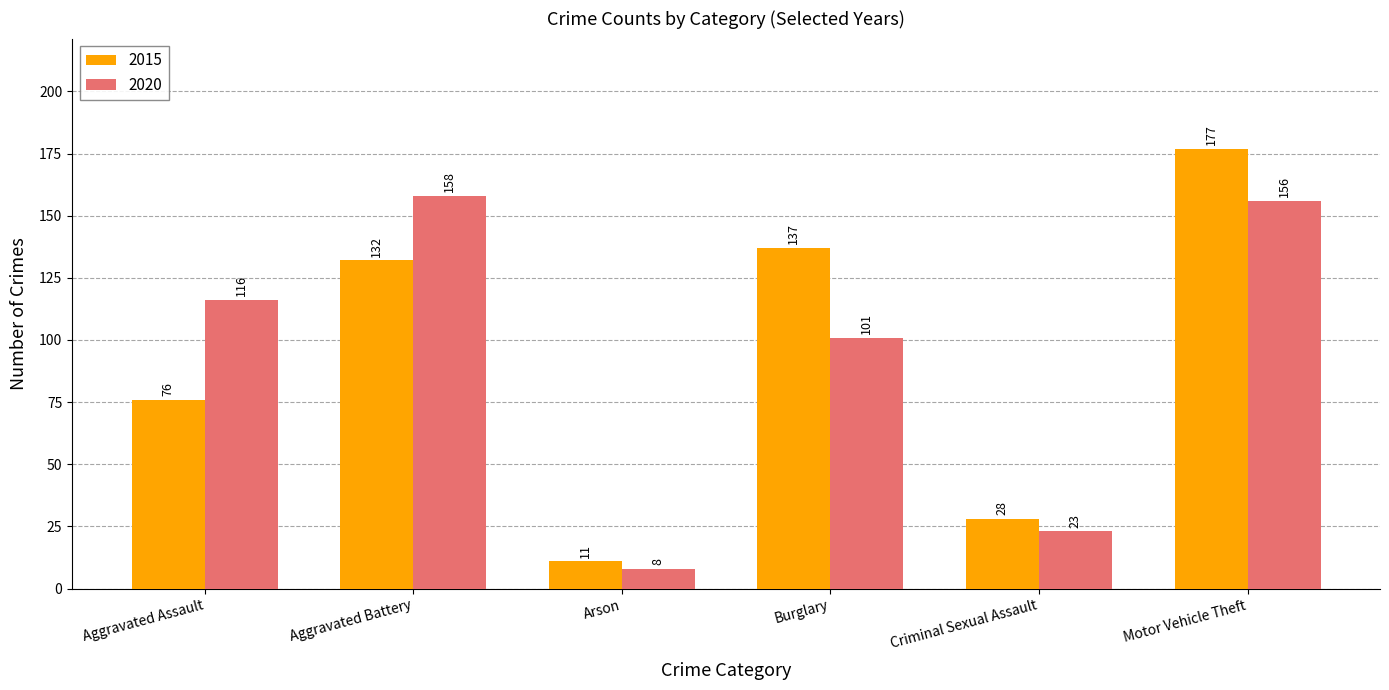

Where is 2020 nearest to the value 83?

Burglary